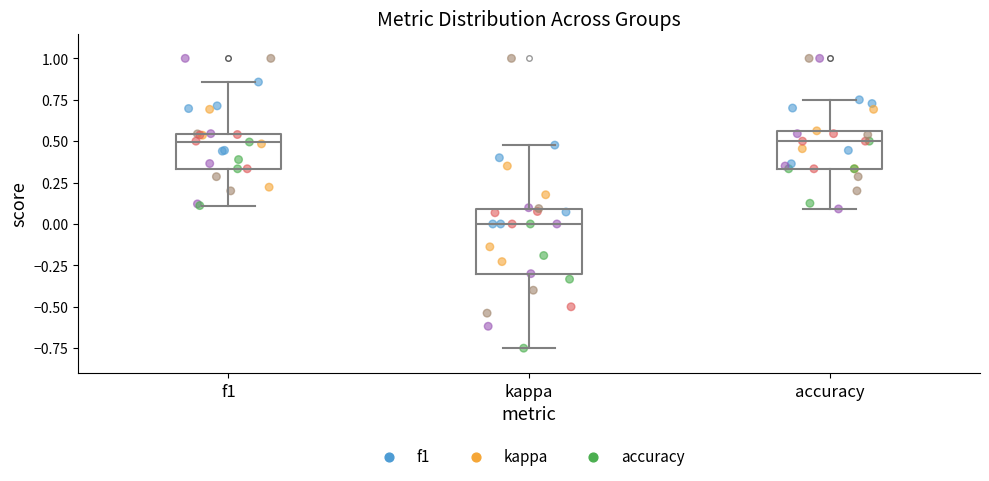

Reading left to right, transcribe this box plot: for each box, give where its median line is, the range the box spans, and where its two whiskers end, as read against the y-axis. The values are not printed on the chart, so give them approximately, as read against the axis.

f1: median 0.50, box 0.35 to 0.55, whiskers 0.10 to 0.85
kappa: median 0.00, box -0.30 to 0.10, whiskers -0.75 to 0.50
accuracy: median 0.50, box 0.35 to 0.55, whiskers 0.10 to 0.75